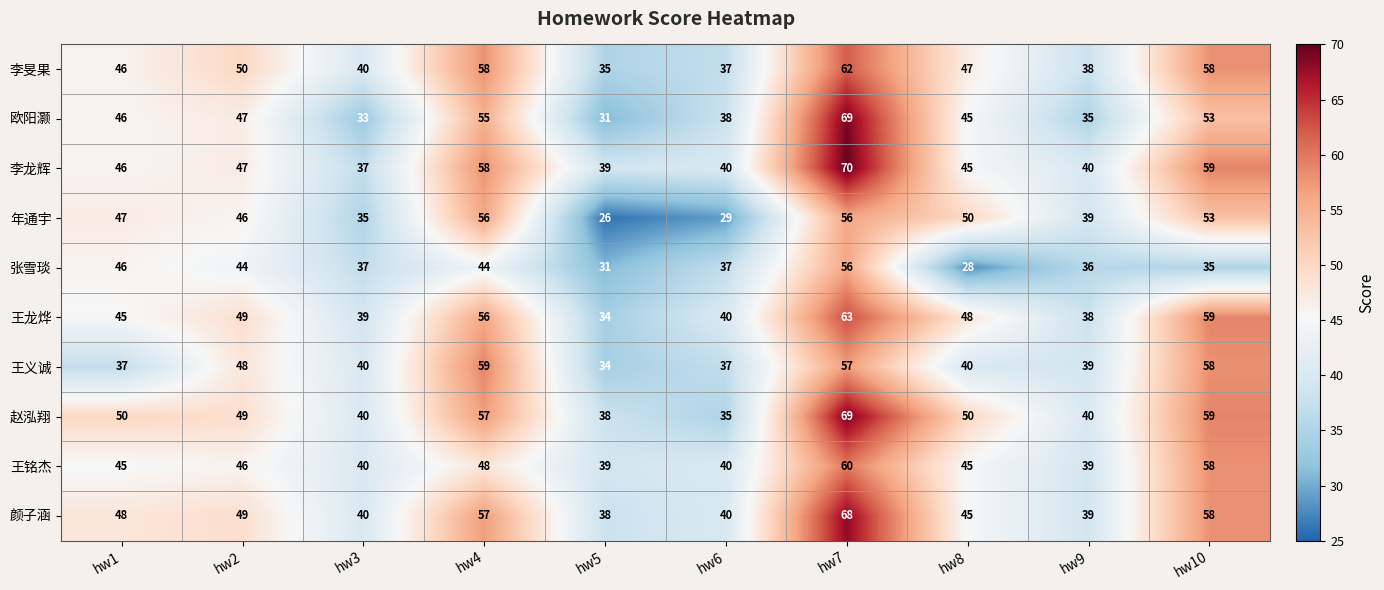

Is it true that 王铭杰 equals 46 at hw2?

True